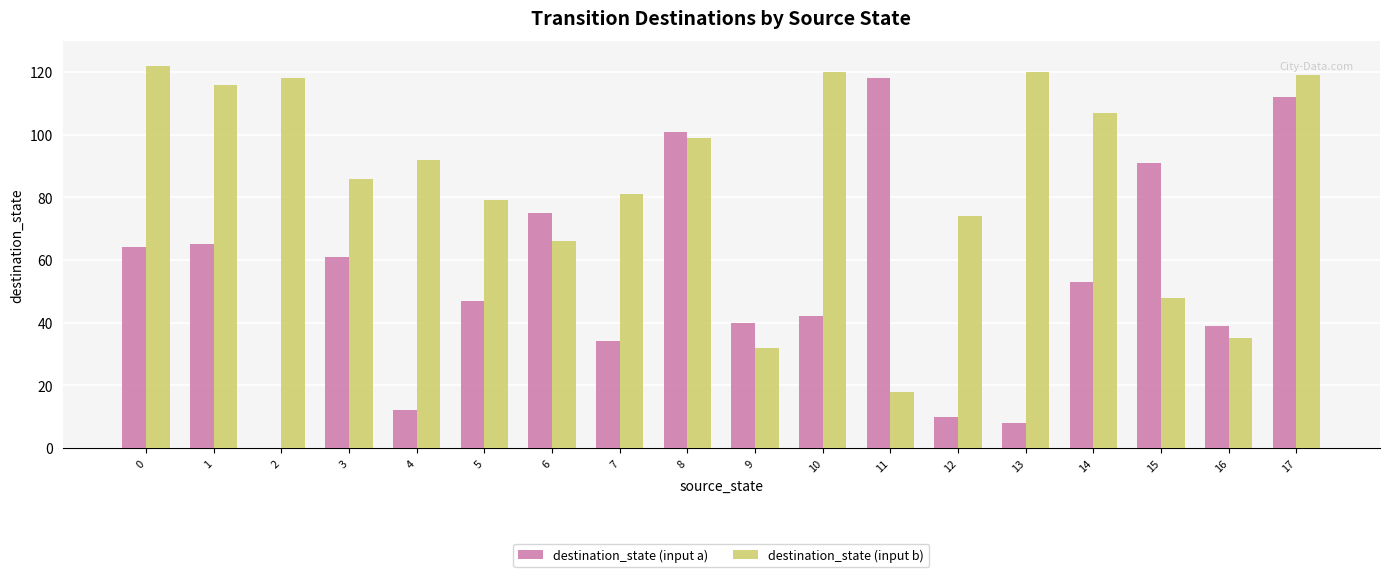

Reading right to left, transcribe all the data shown in this chart.

destination_state (input a): 112	39	91	53	8	10	118	42	40	101	34	75	47	12	61	0	65	64
destination_state (input b): 119	35	48	107	120	74	18	120	32	99	81	66	79	92	86	118	116	122